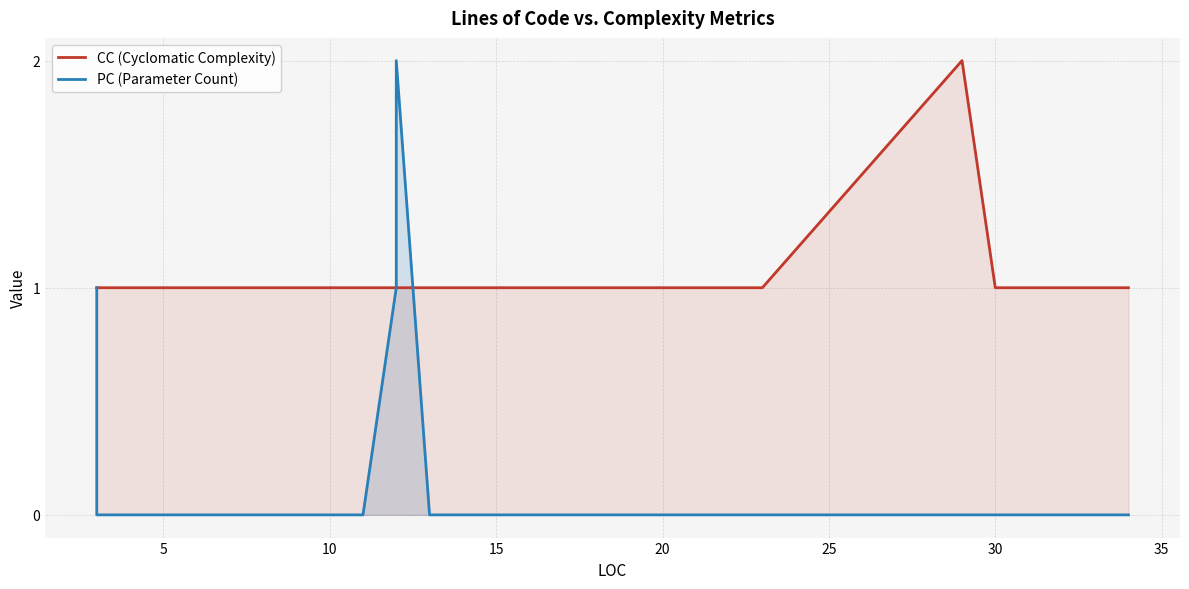

How many intersections are there between PC (Parameter Count) and CC (Cyclomatic Complexity)?

1